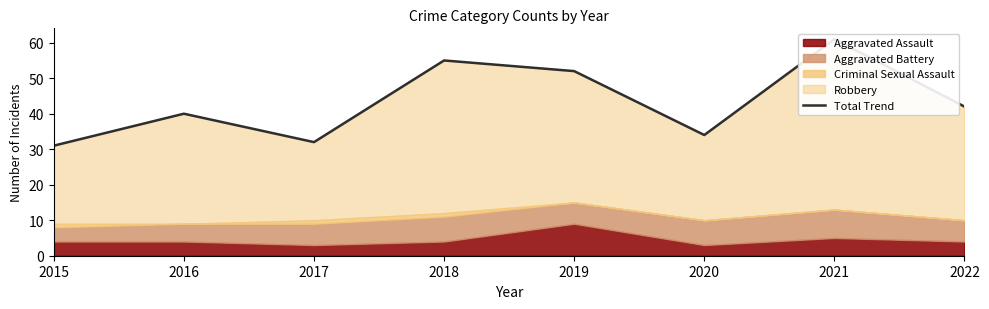

At which label does the data first exceed 42?

2018